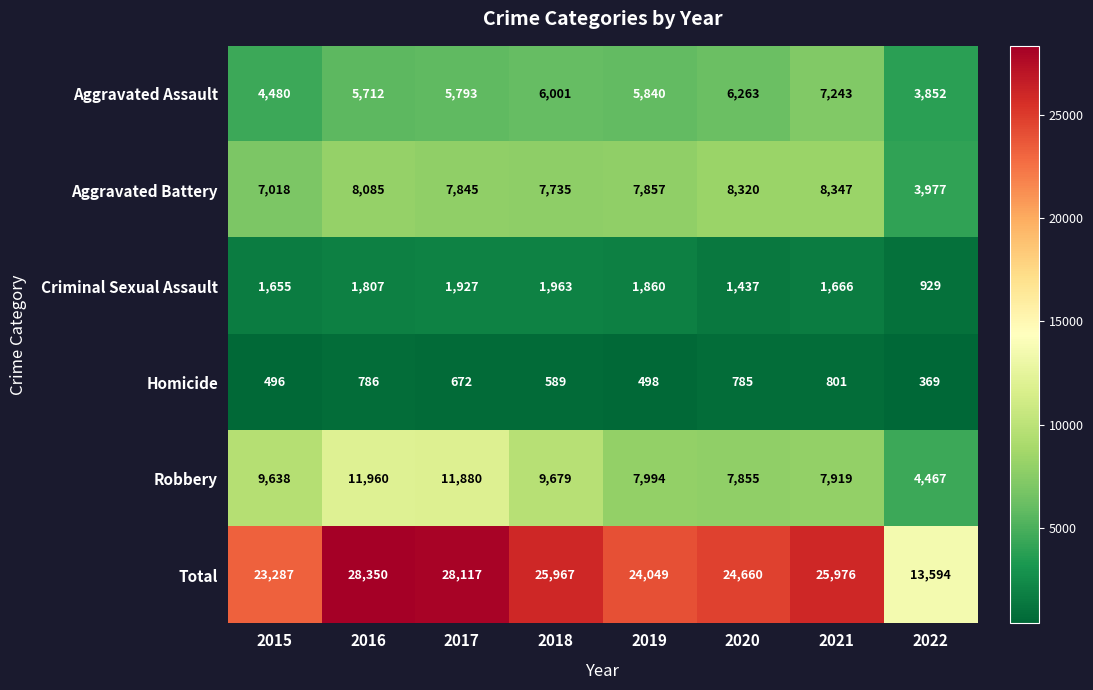

How many distinct data groups are displayed?

6